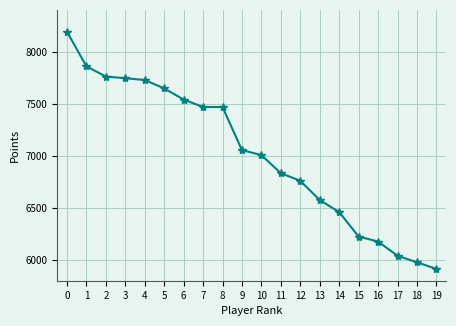

What is the difference between the values at 15 and 18?

247